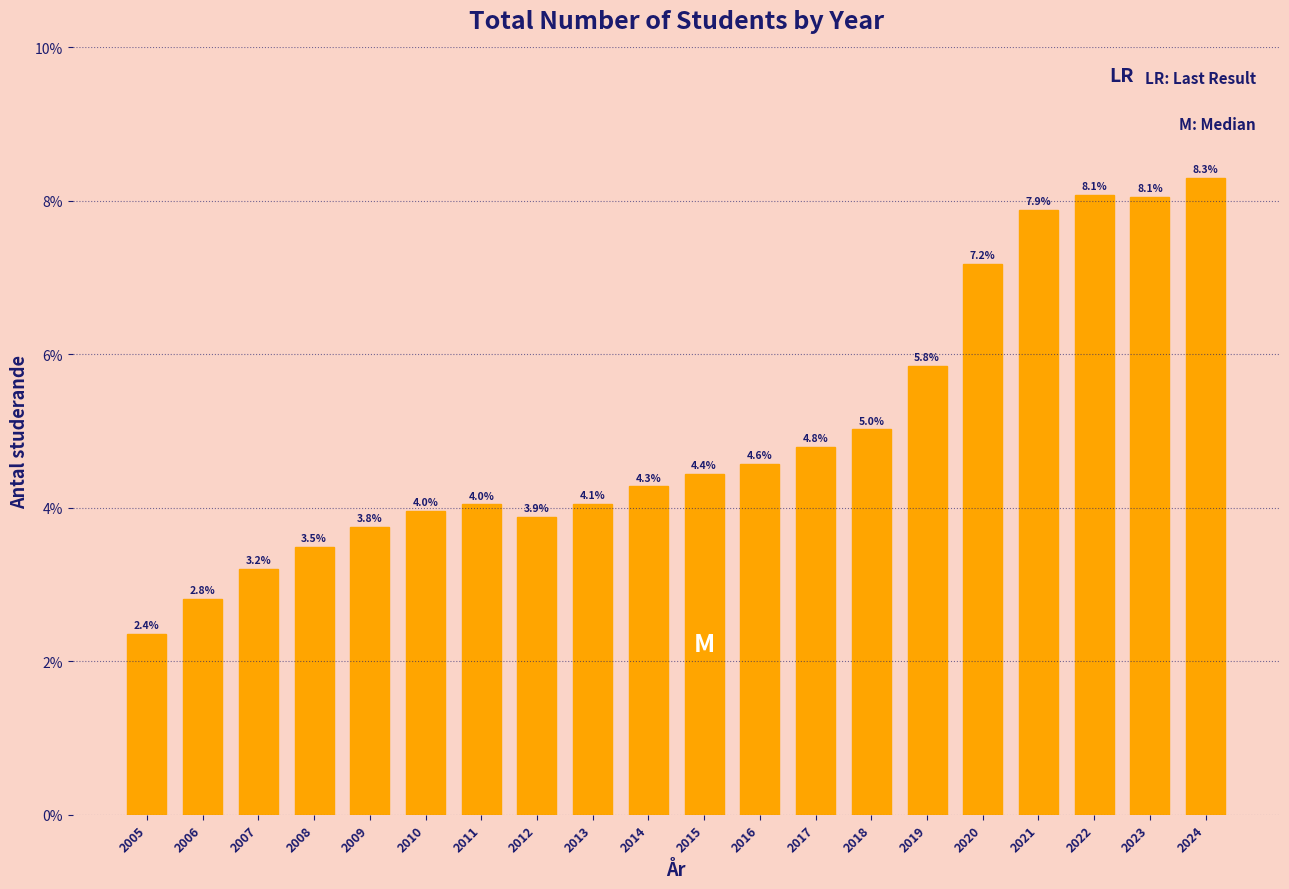

Reading left to right, what are all the values shown in this chart?

2.4	2.8	3.2	3.5	3.8	4.0	4.0	3.9	4.1	4.3	4.4	4.6	4.8	5.0	5.8	7.2	7.9	8.1	8.1	8.3